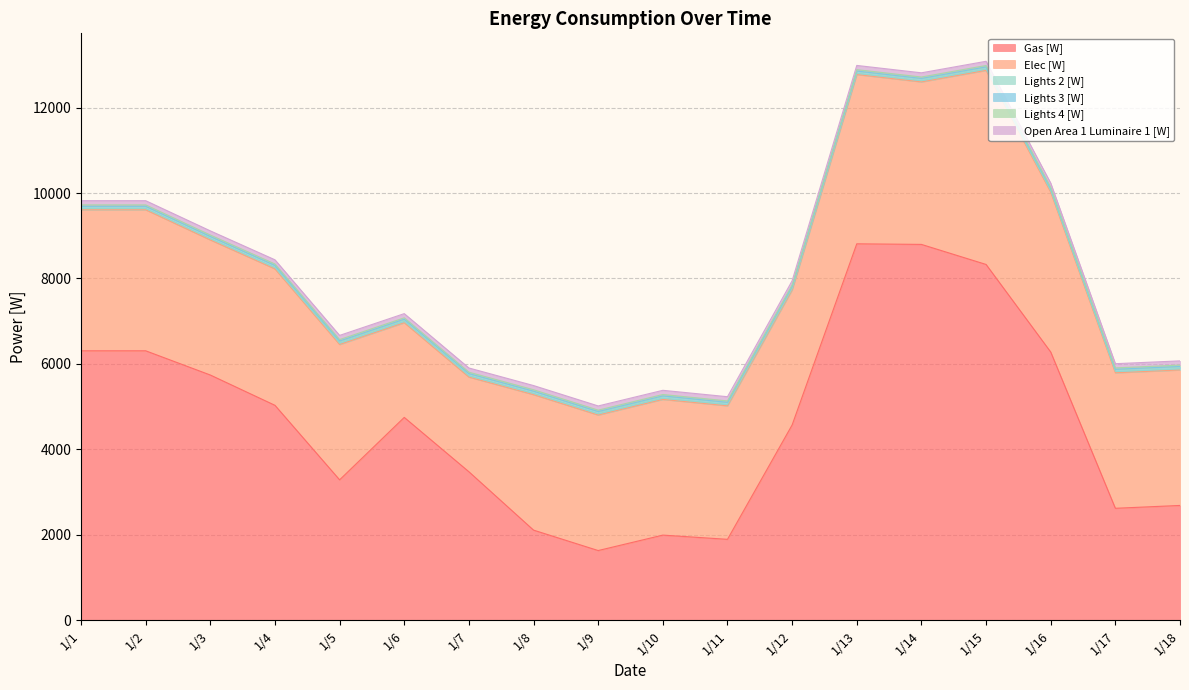

True or false: Lights 2 [W] and Open Area 1 Luminaire 1 [W] cross at least once.

False